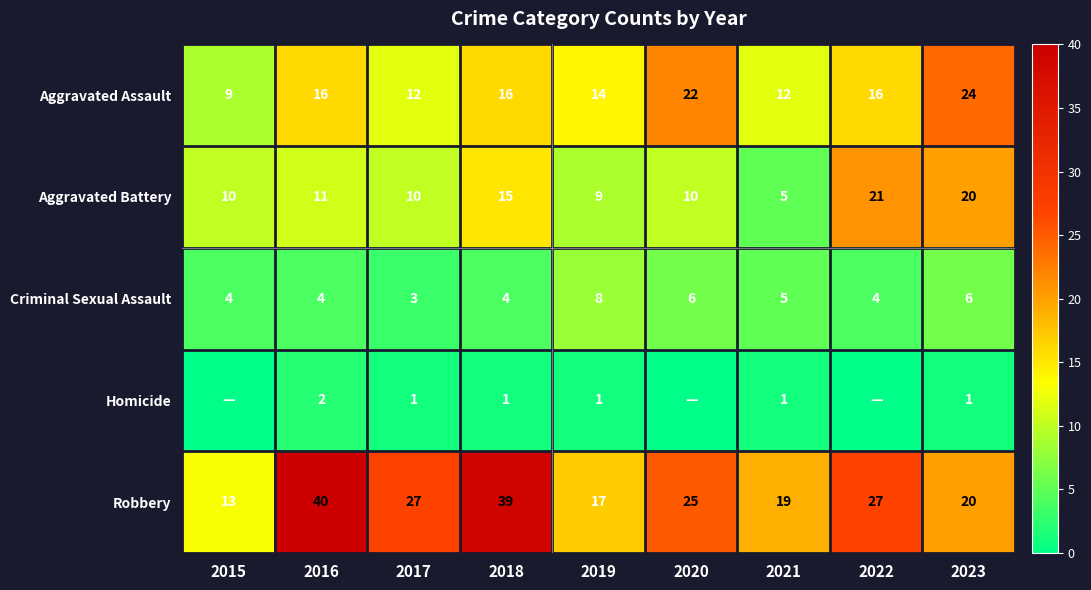

Rank the series at 2019 from highest to lowest value.

Robbery, Aggravated Assault, Aggravated Battery, Criminal Sexual Assault, Homicide